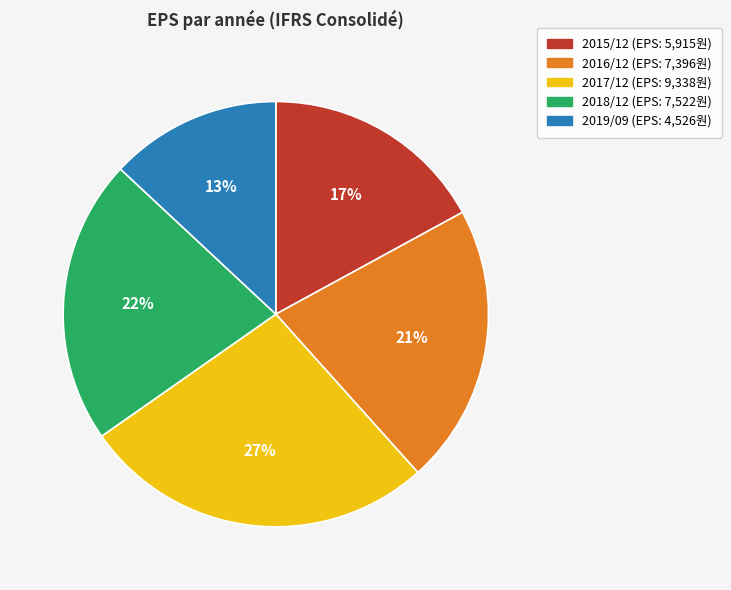

Which has a higher value, 2016/12 or 2015/12?

2016/12